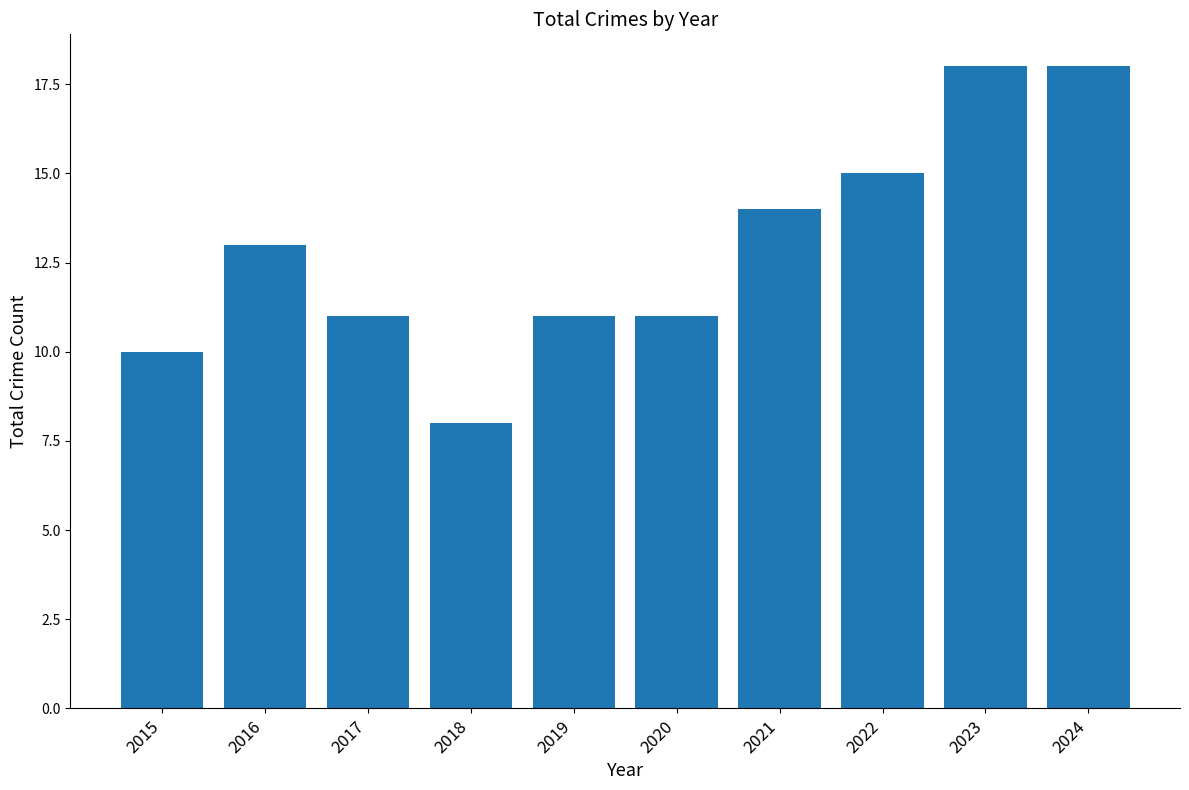

What is the difference between the second highest and second lowest values?

8